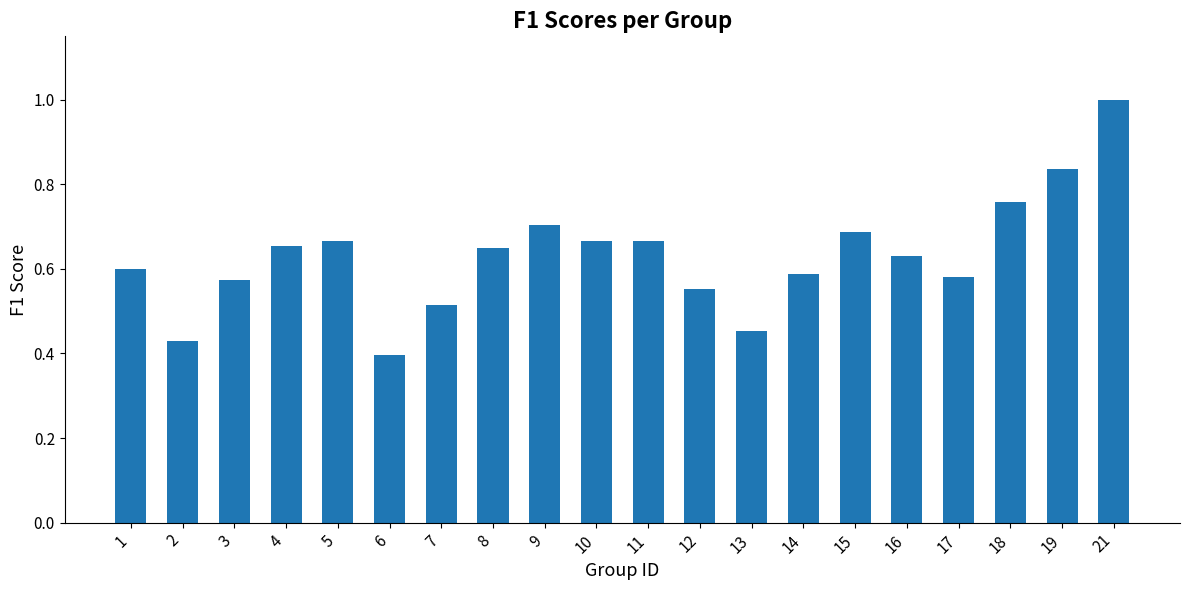

Which category has the highest value across all series?

21